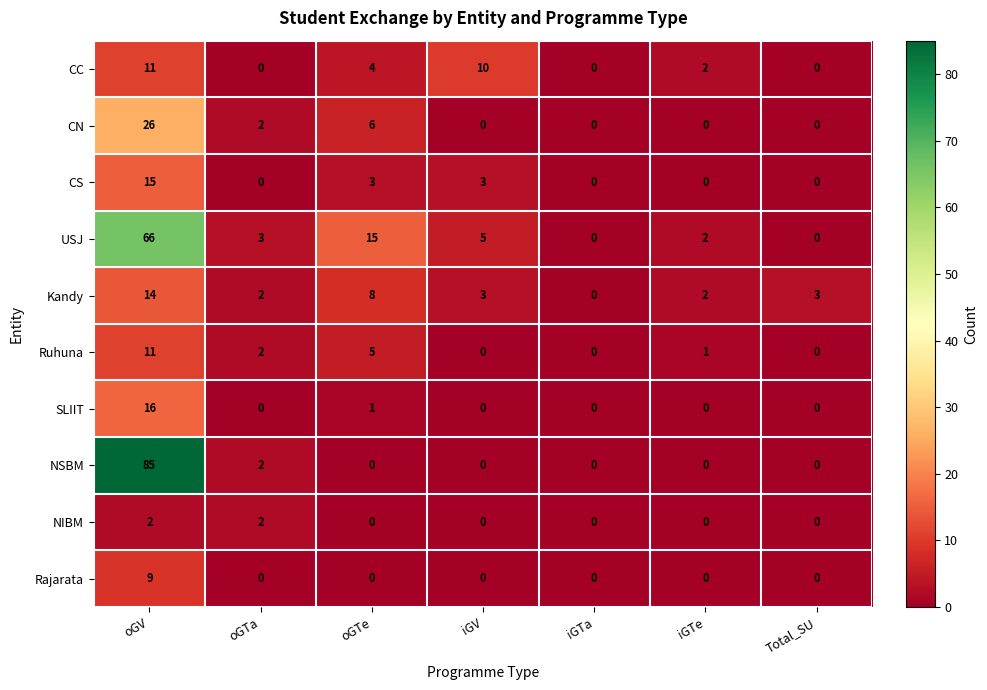

What is the total value across all series at oGTe?

42